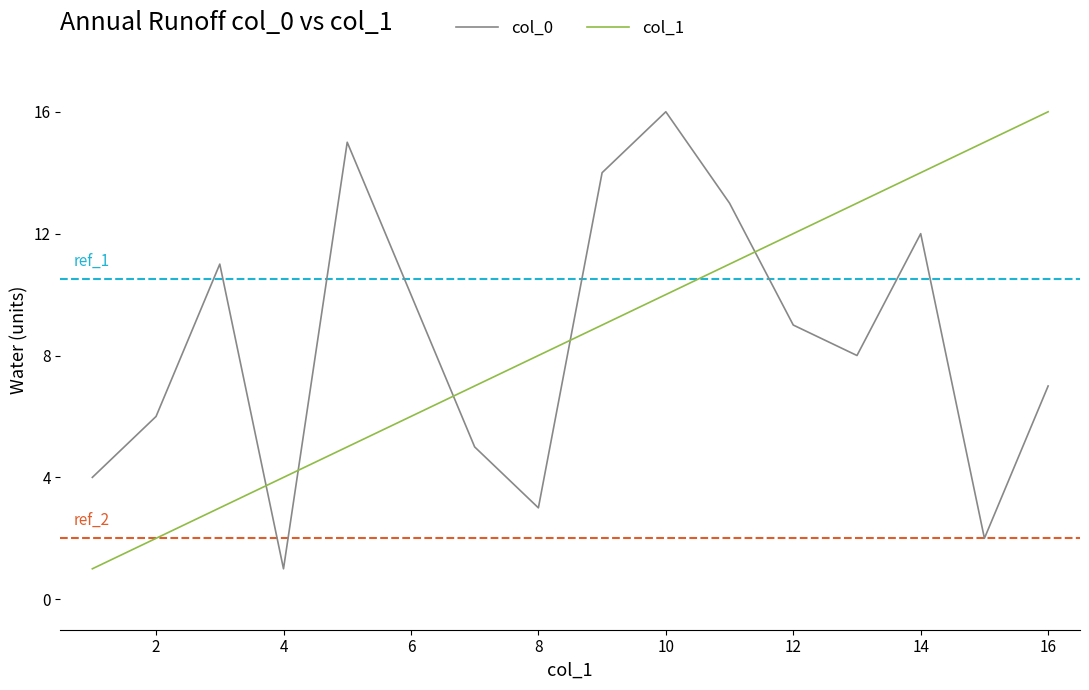

True or false: col_1 and col_0 cross at least once.

True